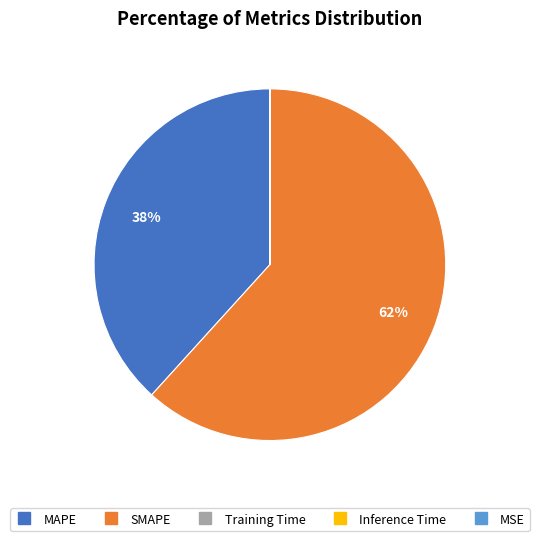

Approximately how many times larger is the value at MAPE compared to SMAPE?

0.6